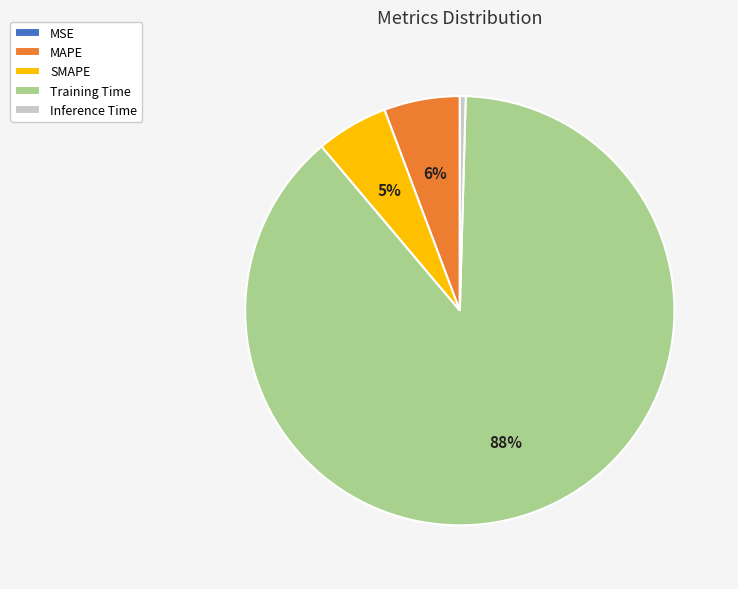

Which has a higher value, Training Time or SMAPE?

Training Time